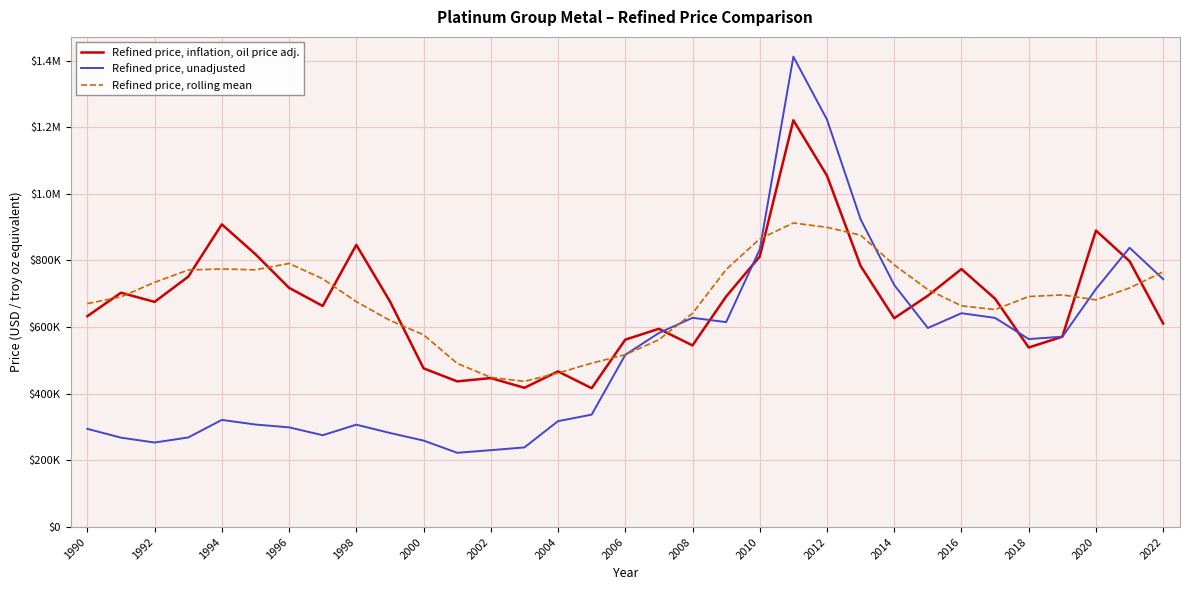

Is this an area chart (filled region under the line)?

No